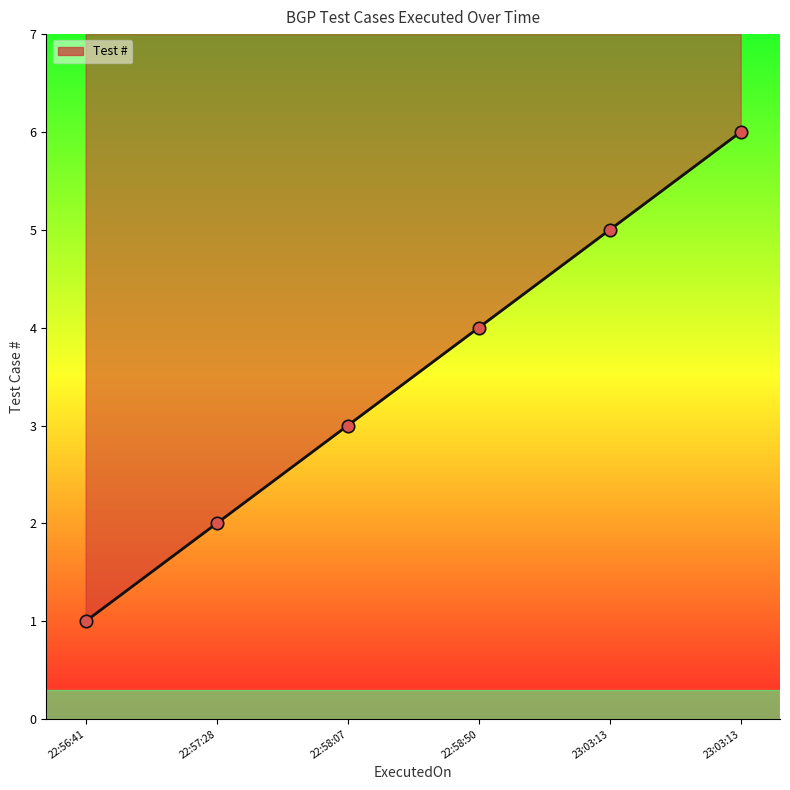

What is the change in value from 22:56:41 to 23:03:13?

+5